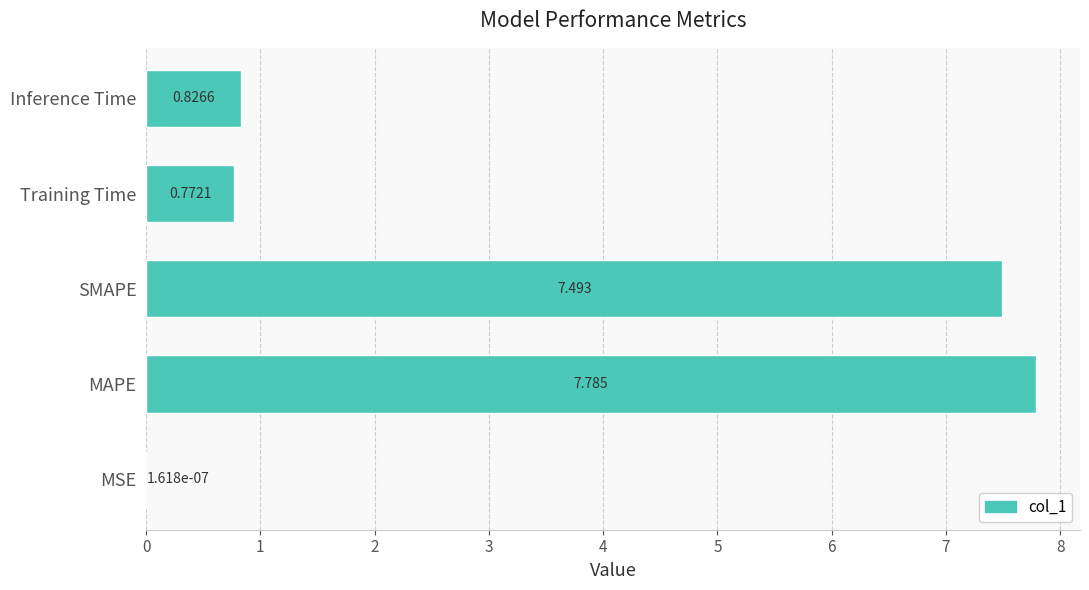

Where is the data nearest to the value 3?

Inference Time